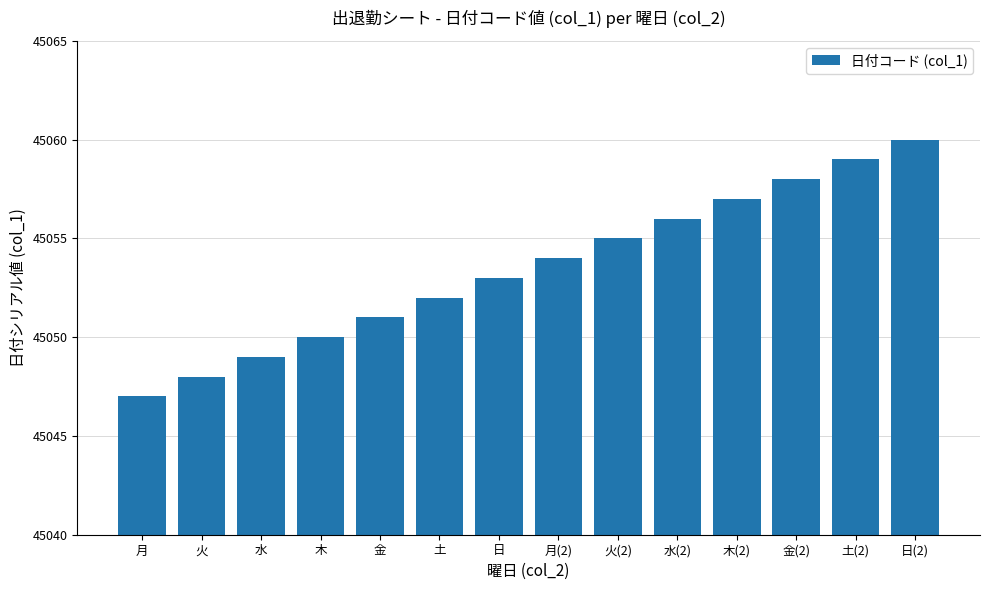

What is the label of the 1st bar from the right?

日(2)